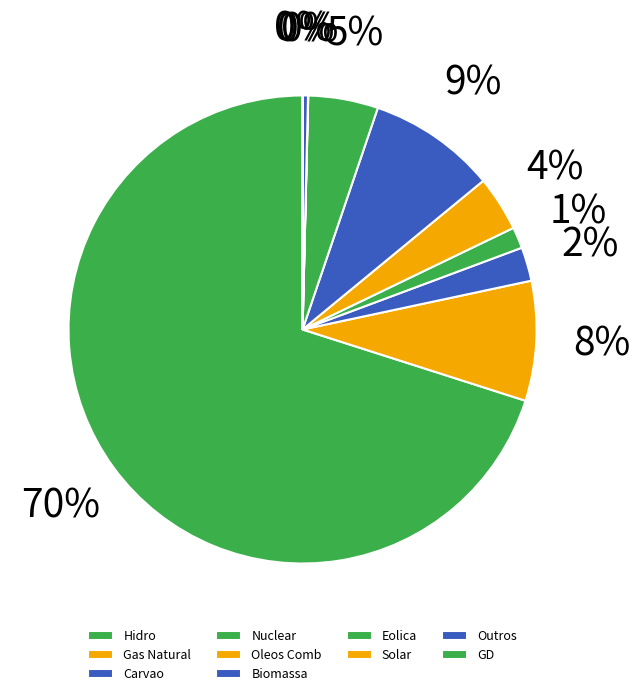

True or false: Oleos Comb accounts for 10% of the total.

False